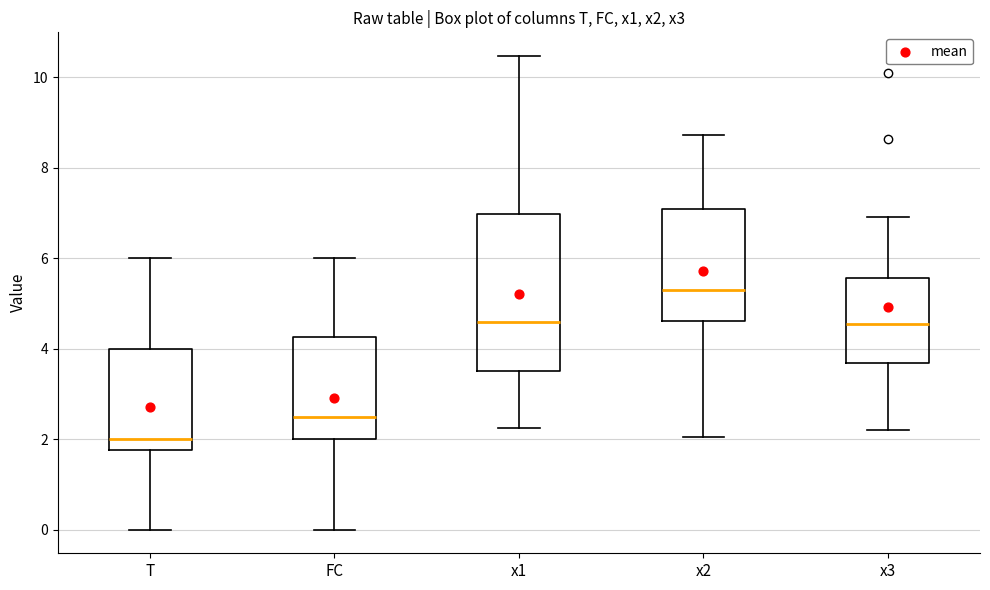

Comparing the boxes themselves (not the whiskers), which one is the tallest?

x1